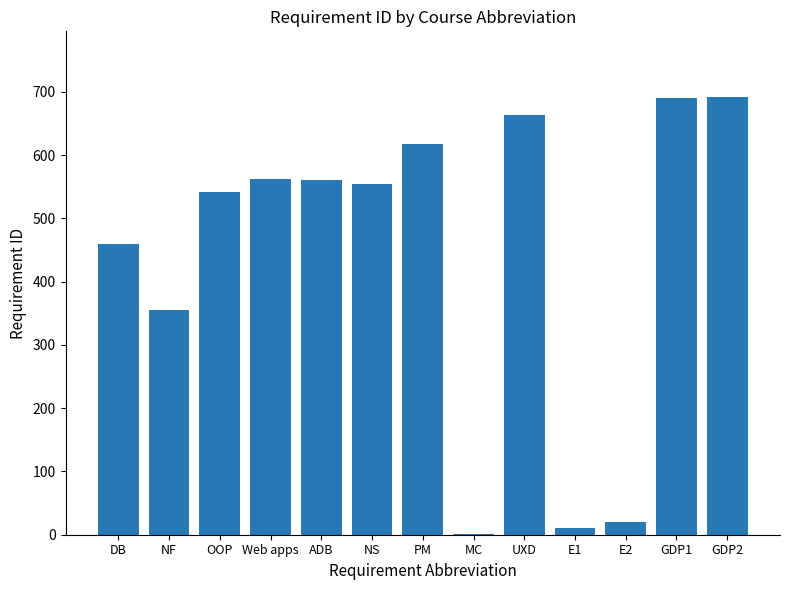

The chart shows a value of 563 at Web apps. True or false?

True